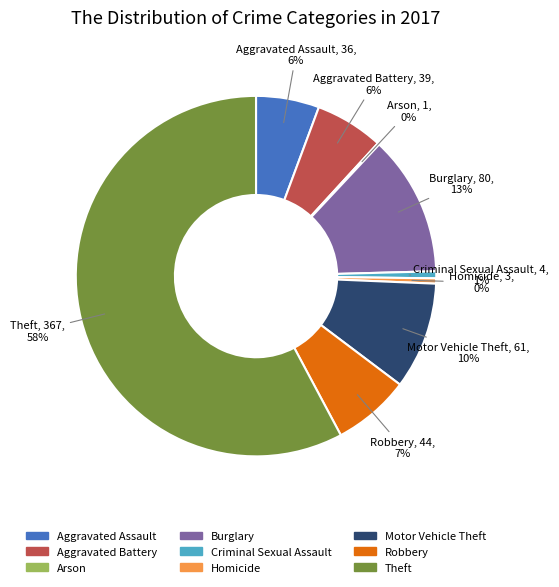

Which category has the biggest portion of the pie?

Theft